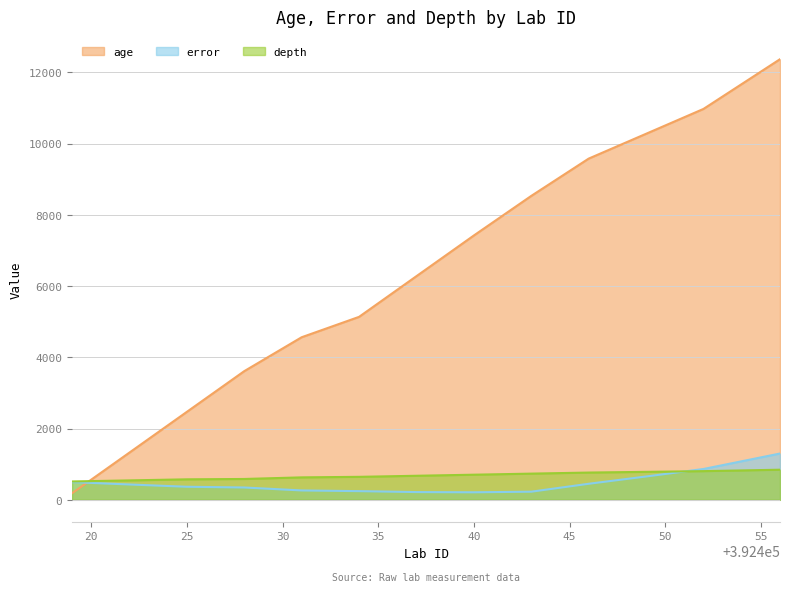

How many intersections are there between age and error?

1